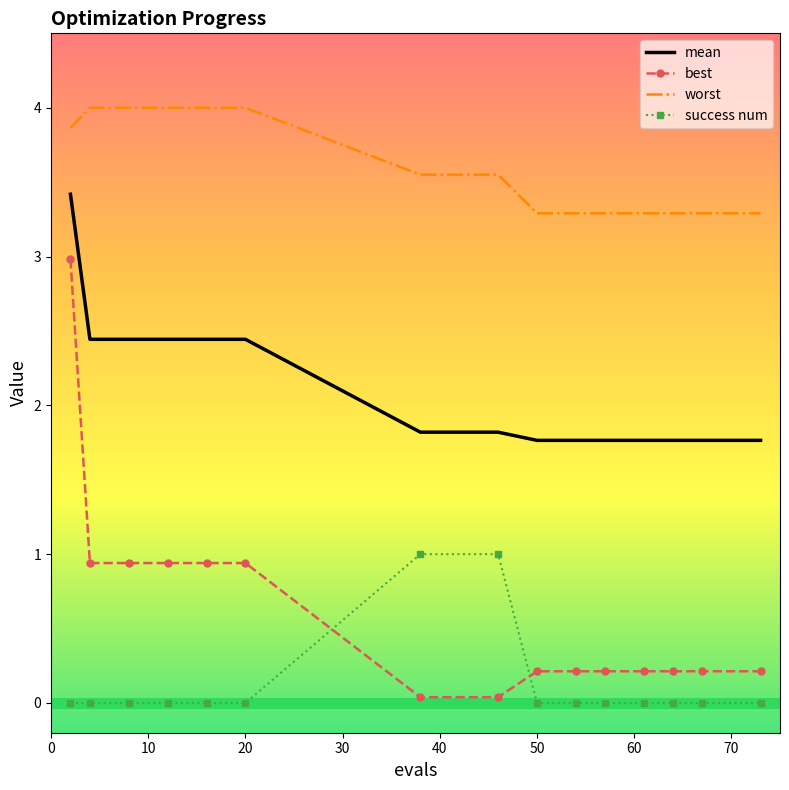

Rank the series by their maximum value, from highest to lowest.

worst, mean, best, success num